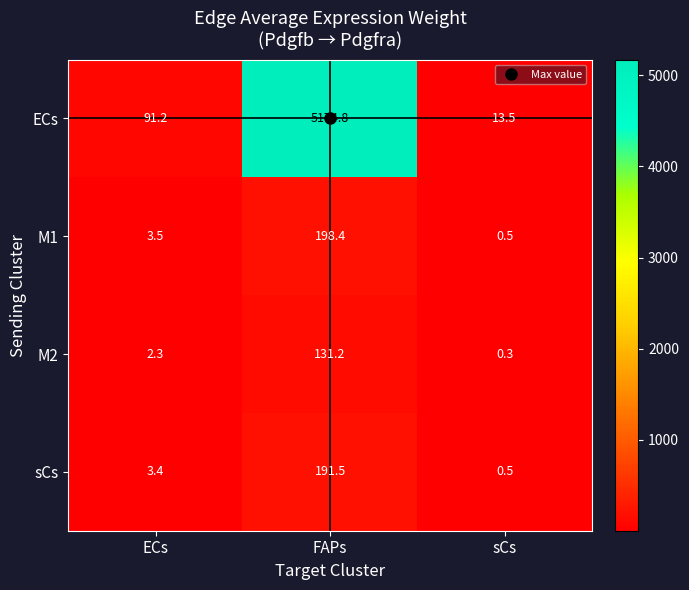

Is it true that M2 equals 0.3 at sCs?

True